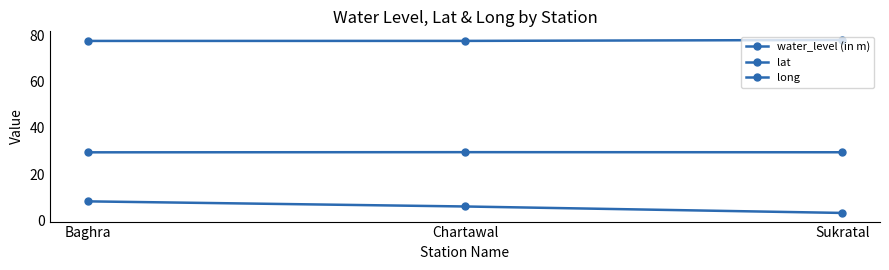

Which series has the widest spread of values?

water_level (in m)